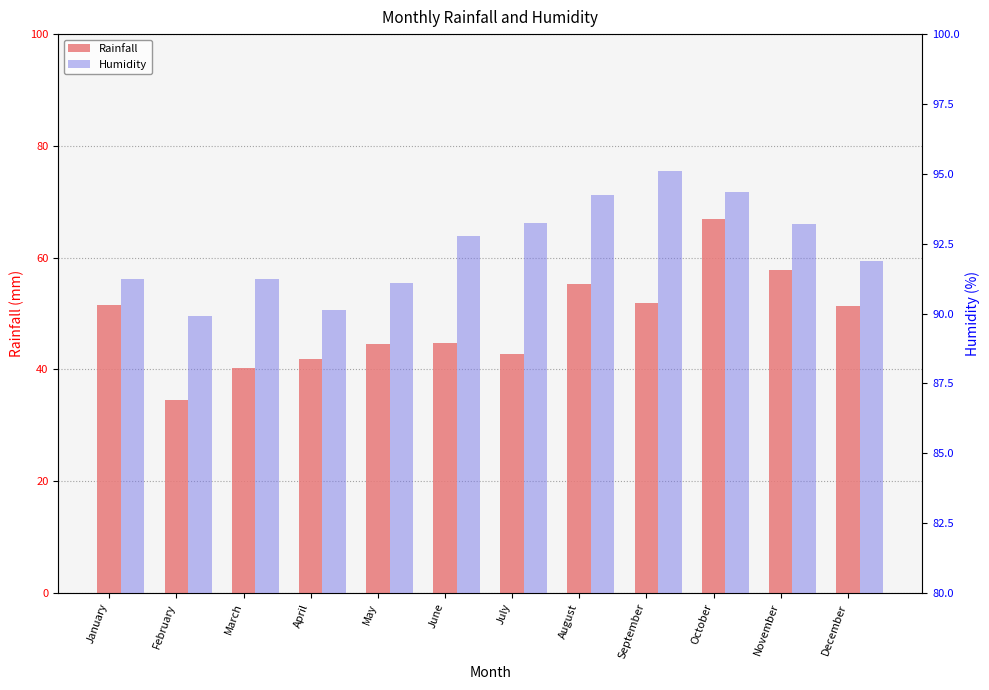

At how many categories does at least one series exceed 76?

12